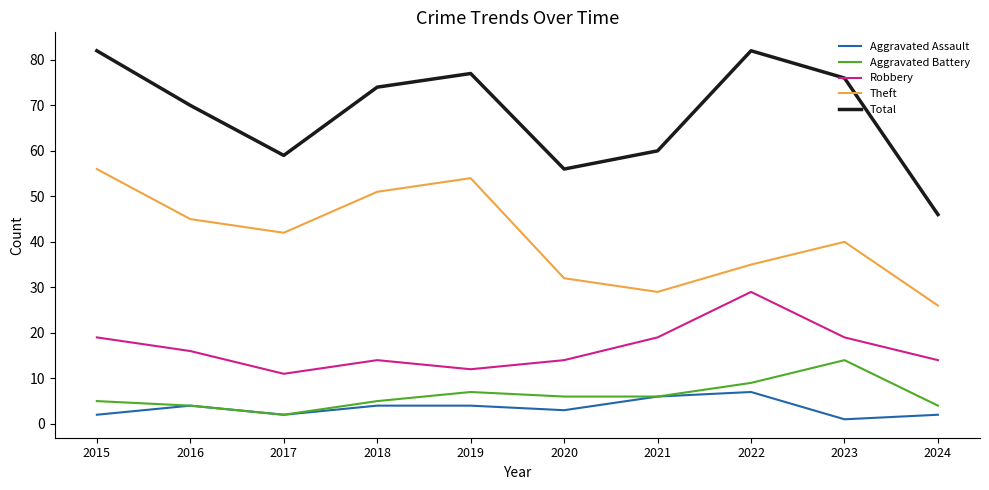

List the series in order of their peak value, highest first.

Total, Theft, Robbery, Aggravated Battery, Aggravated Assault